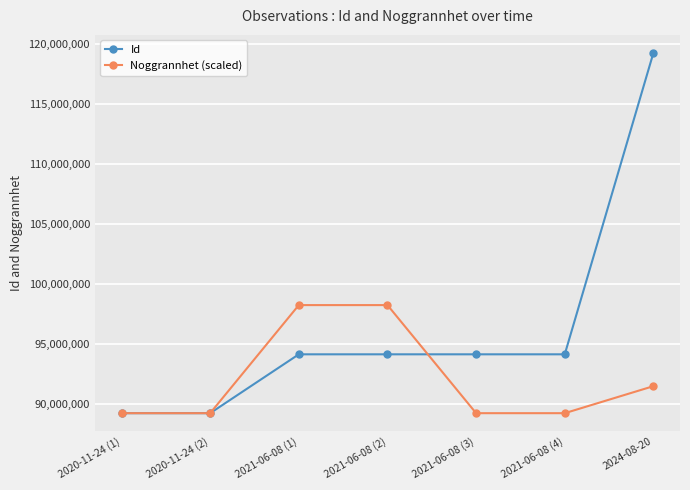

What is the smallest value displayed?

89238022.0